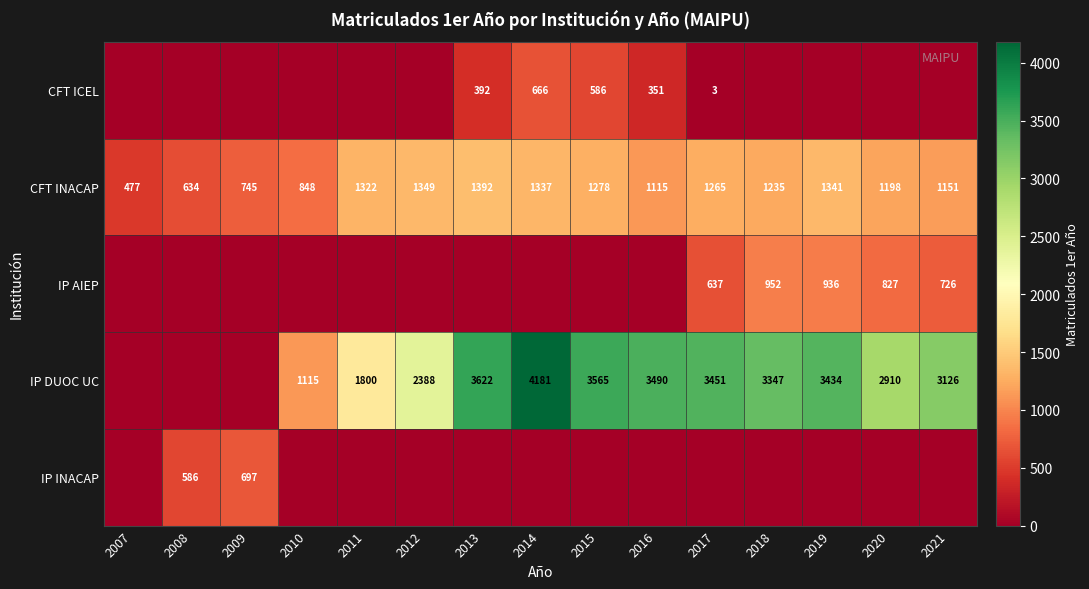

What is the total value across all series at 2009?

1442